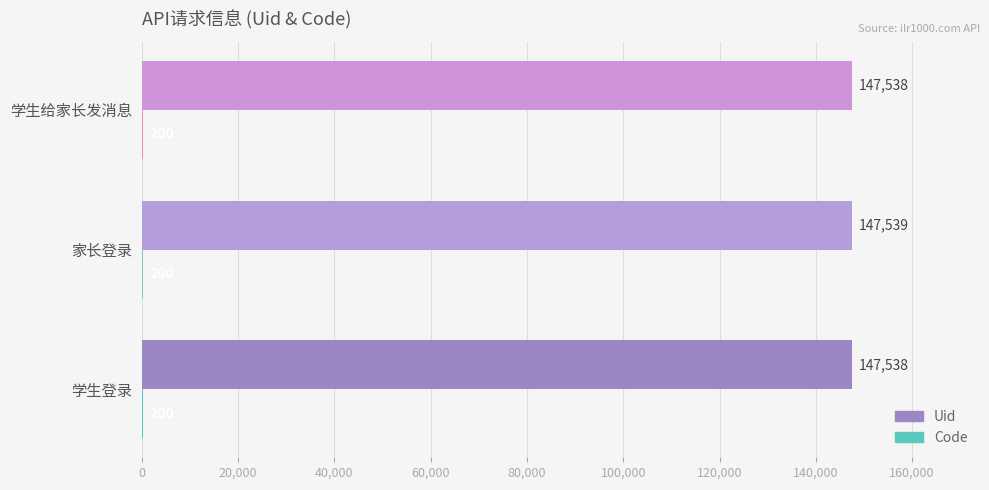

How many values in the Uid series exceed 147538?

1